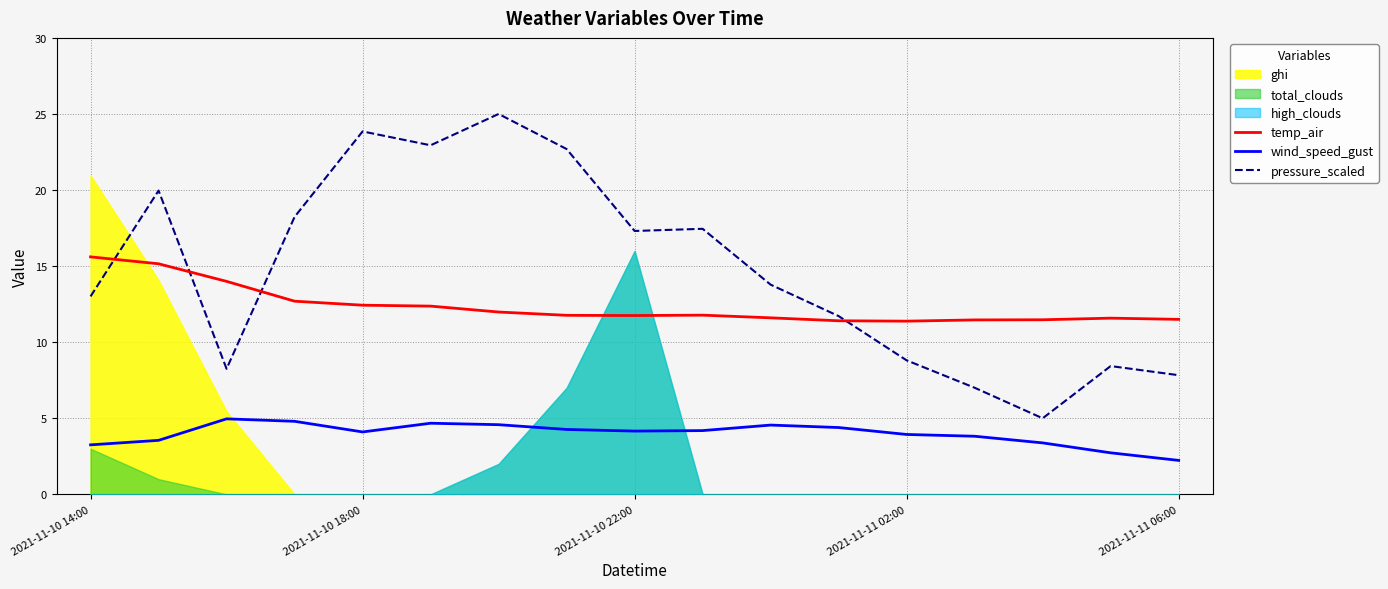

True or false: wind_speed_gust and pressure_scaled intersect in this chart.

False